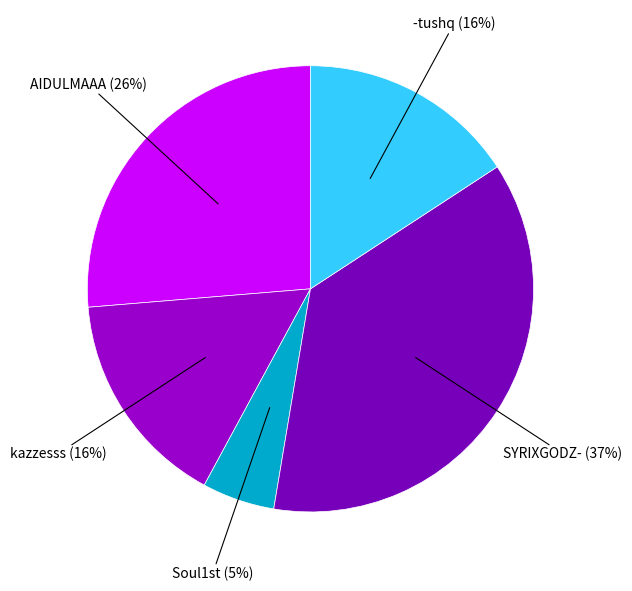

Which category has the biggest portion of the pie?

SYRIXGODZ-